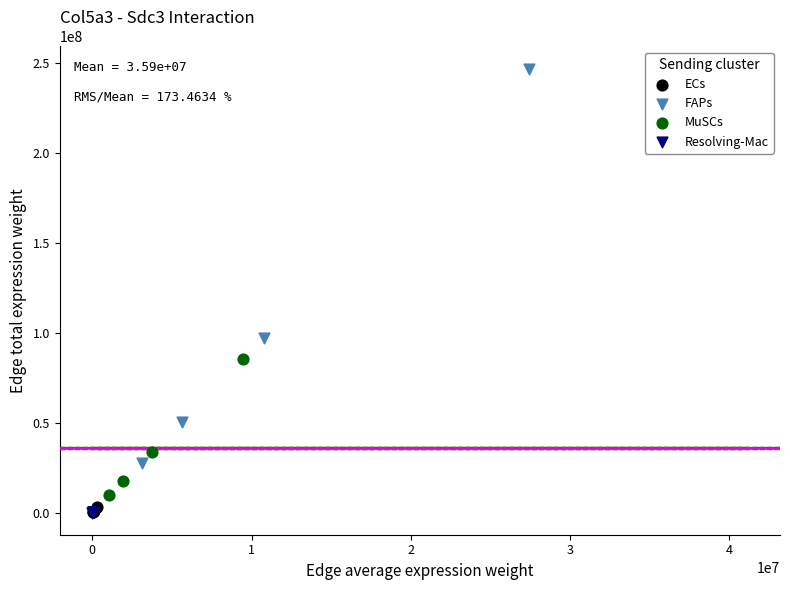

Which series contains the highest Y value?

FAPs